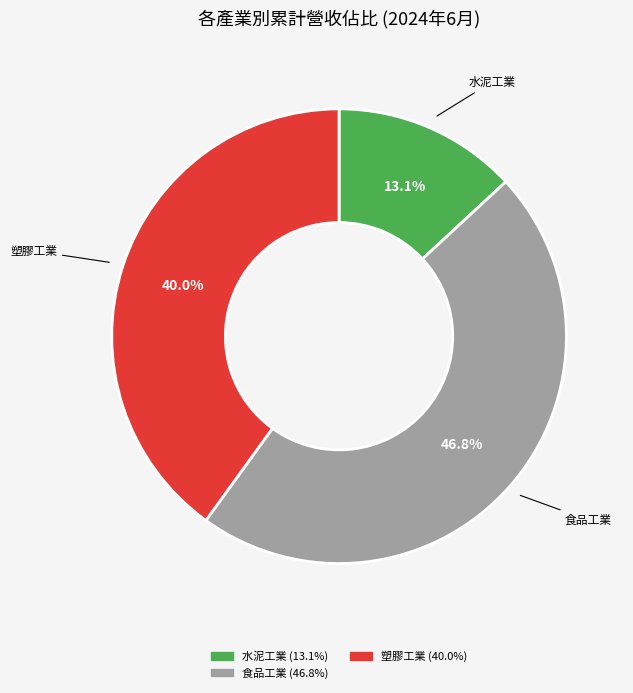

Is there any slice that represents more than half of the pie?

No